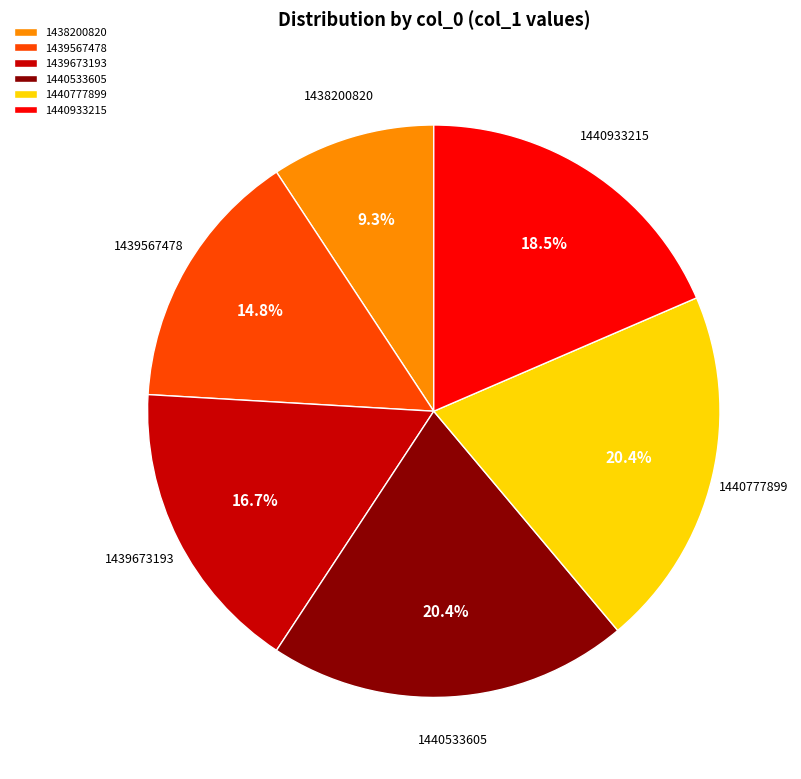

The 1439567478 slice represents 15% of the pie. True or false?

True